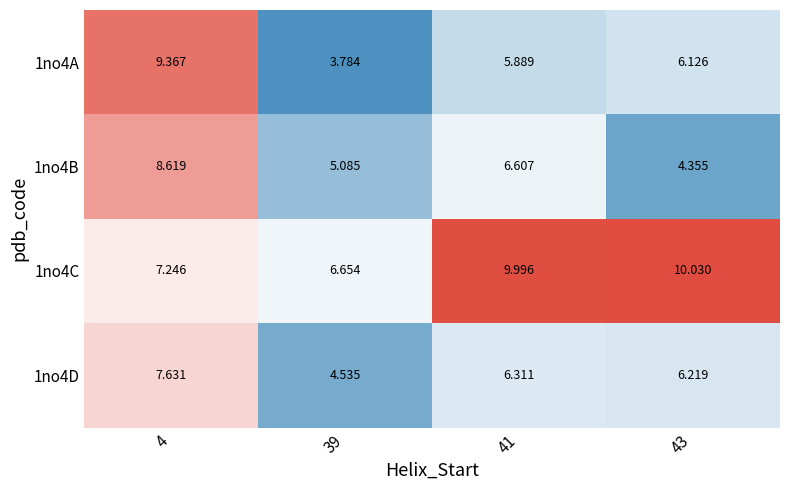

Is the value of 1no4D at 4 greater than the value of 1no4B at 41?

Yes